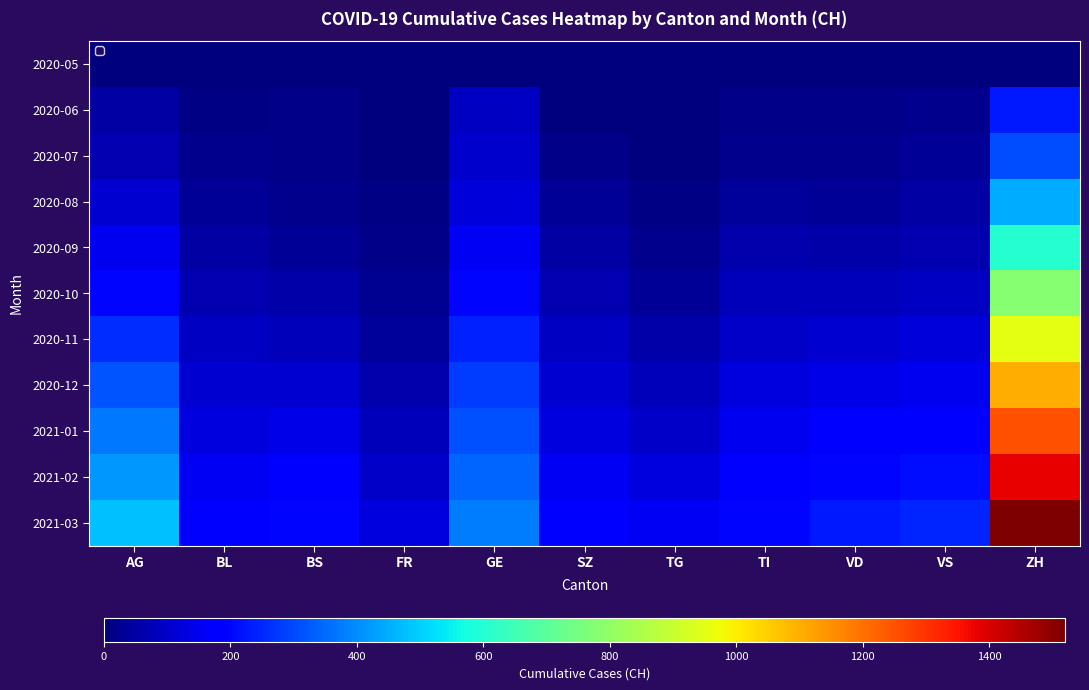

At which category does the chart reach its peak across all series?

ZH